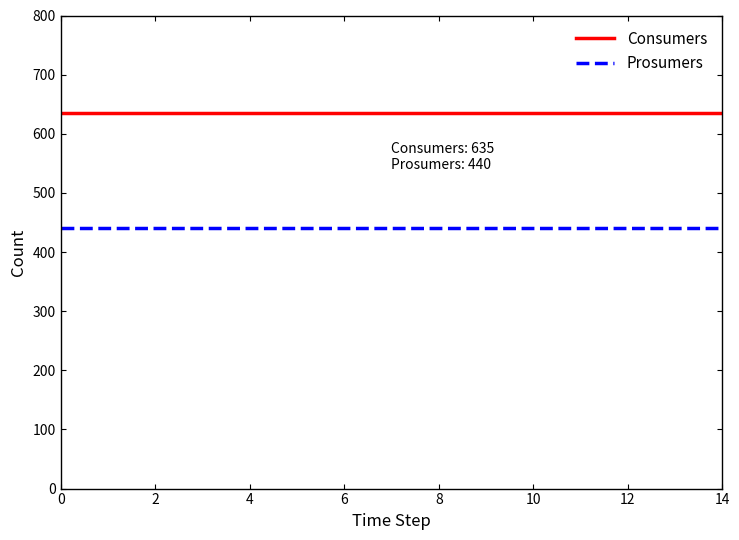

Rank the series by their average value, from highest to lowest.

Consumers, Prosumers